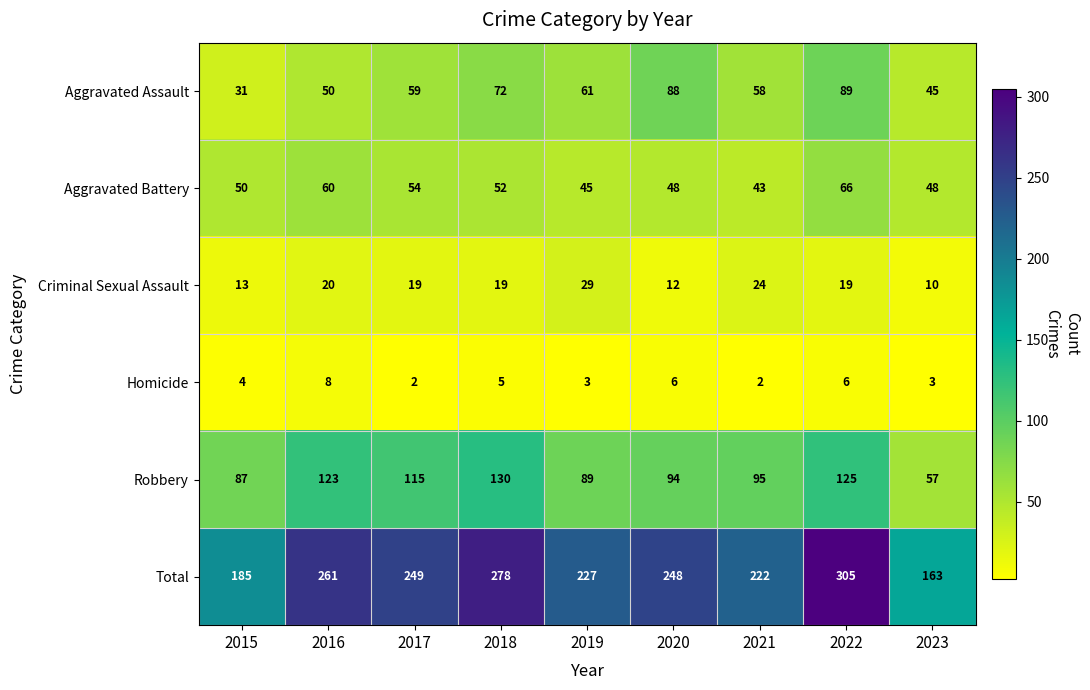

What value does the Aggravated Battery series have at 2019, to the nearest 5?

45